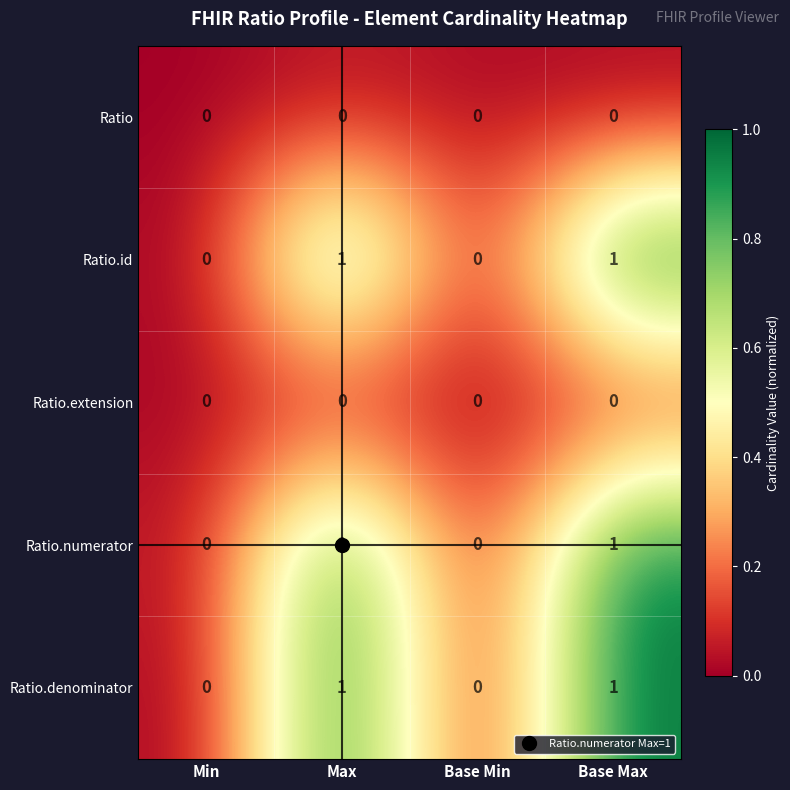

How many Ratio.denominator values are between 0 and 1?

4